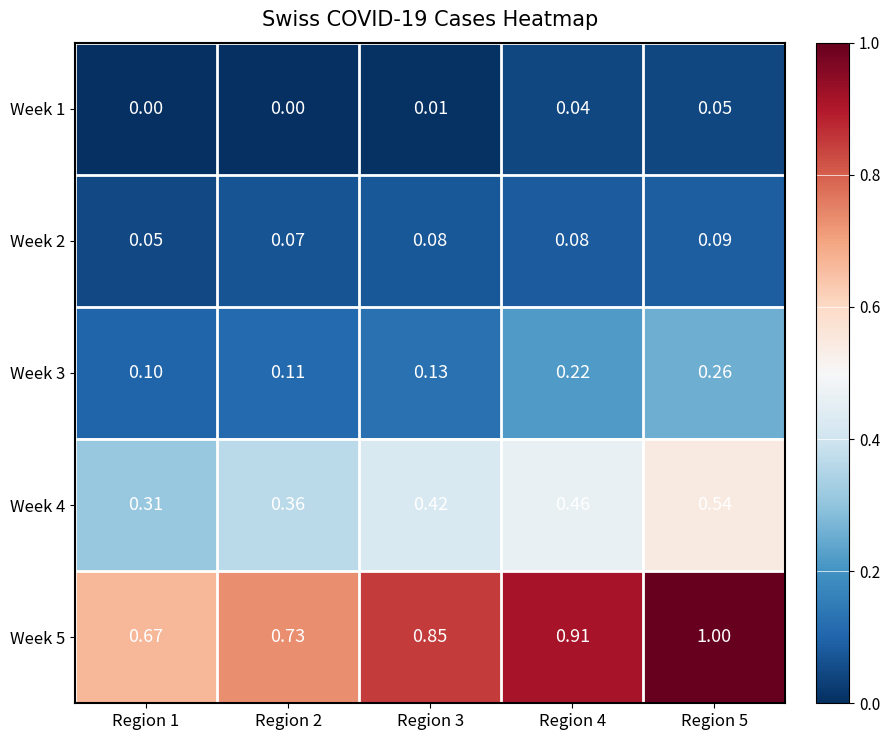

How many categories are shown in the chart?

5